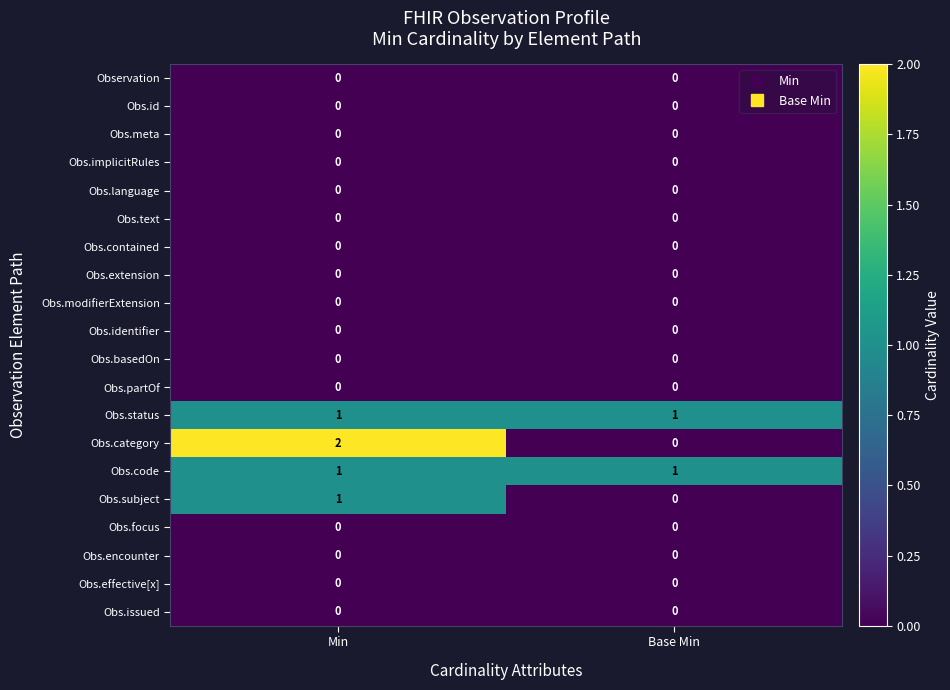

What is the spread (max minus min) of values at Min?

2